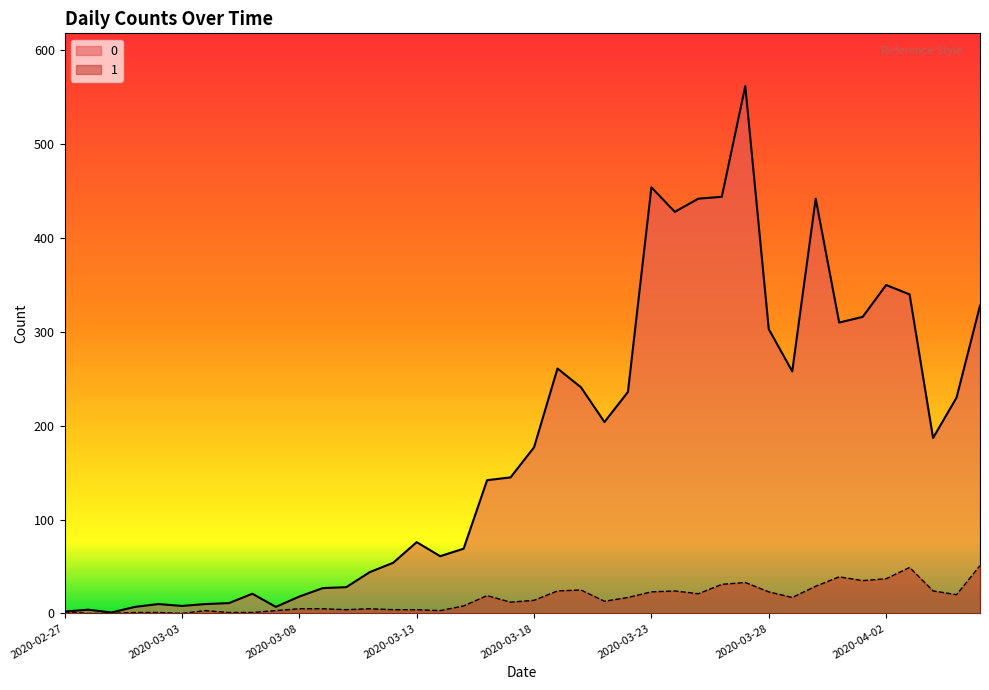

The value of 0 at 2020-04-03 is 340. True or false?

True